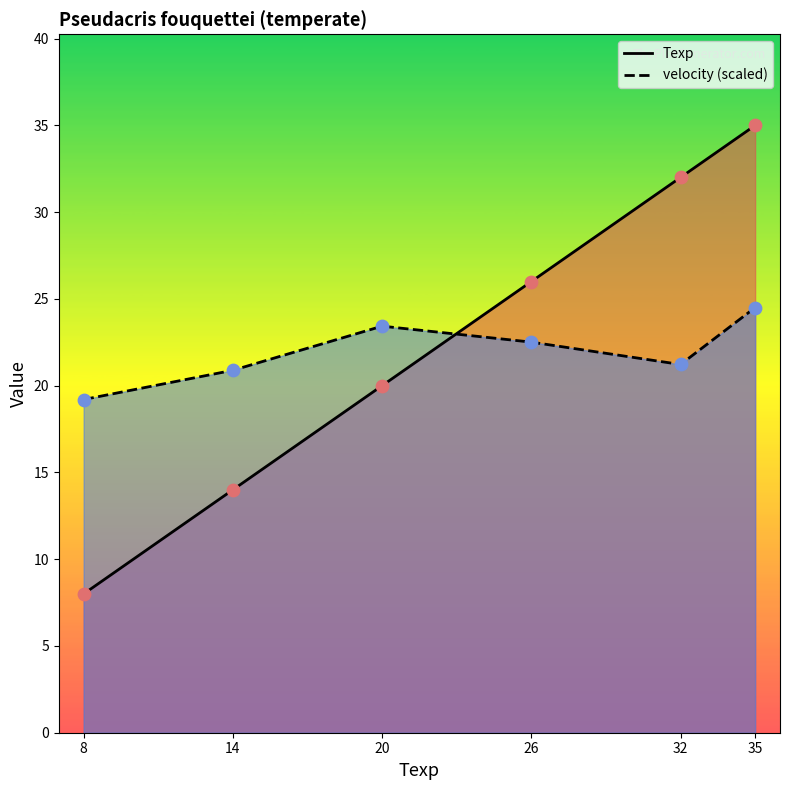

What are all the series names shown in the legend?

Texp, velocity